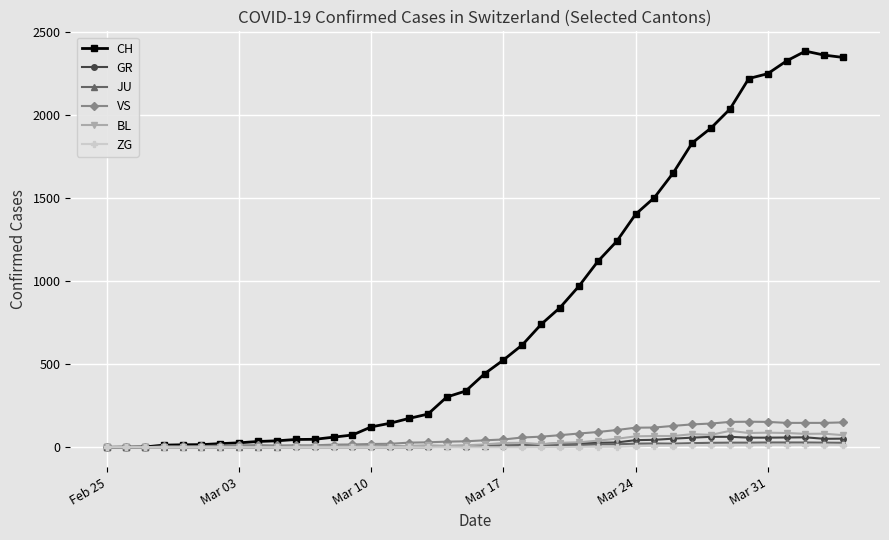

What are all the series names shown in the legend?

CH, GR, JU, VS, BL, ZG